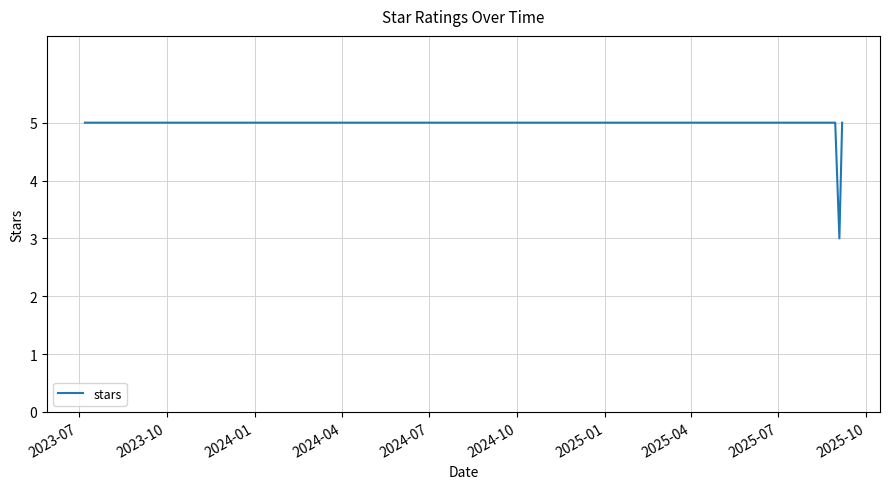

What is the greatest value displayed?

5